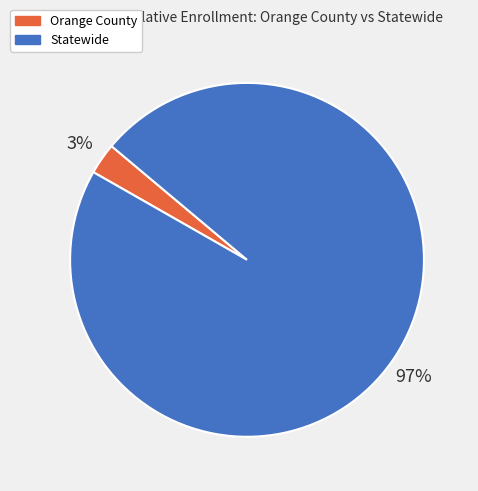

Combined, do Orange County and Statewide account for over 50%?

Yes